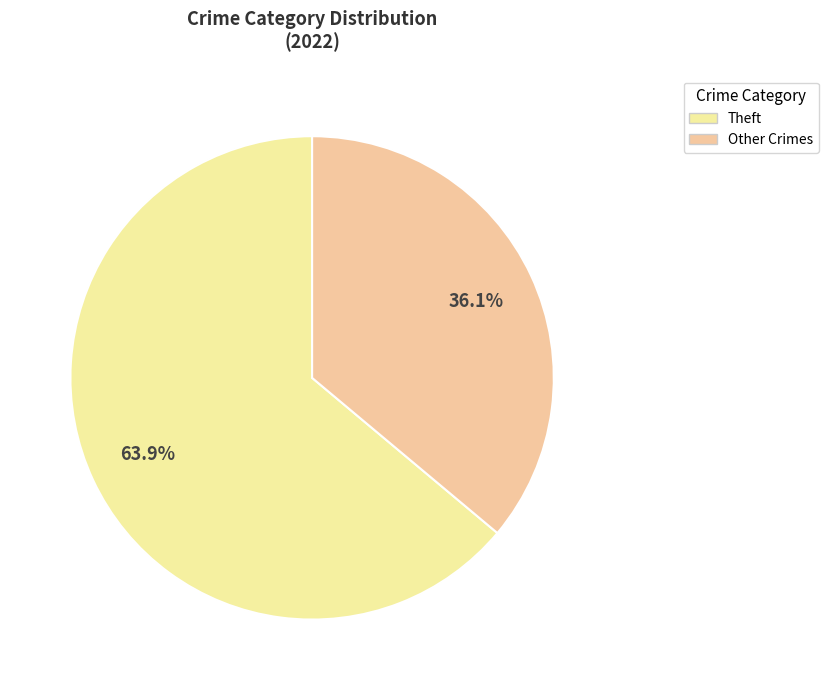

How many segments does this pie chart have?

2